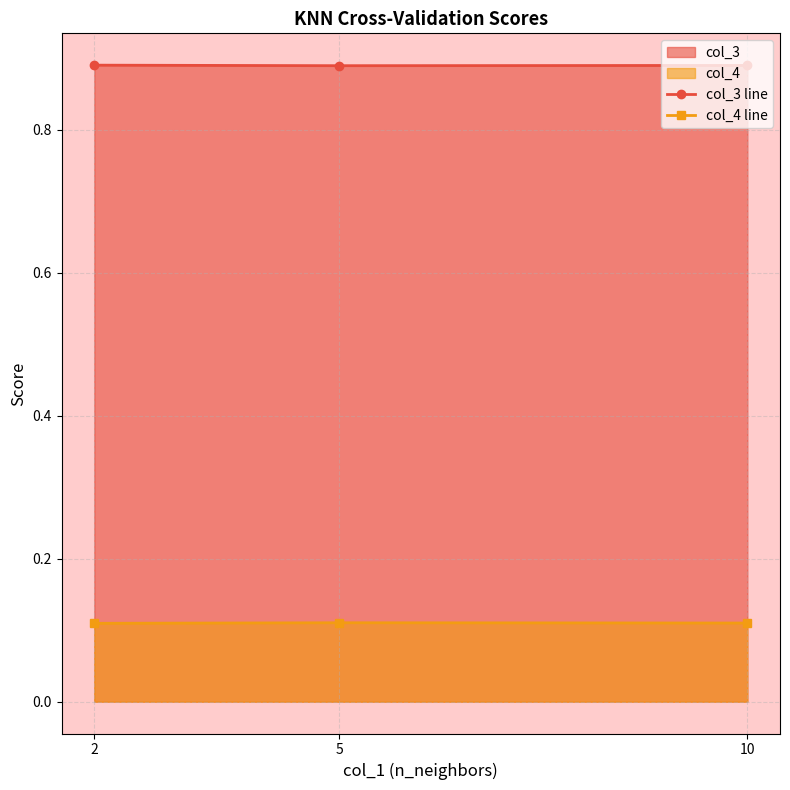

Reading left to right, extract all data points from this chart.

col_3 line: 2=0.9	5=0.9	10=0.9
col_4 line: 2=0.1	5=0.1	10=0.1